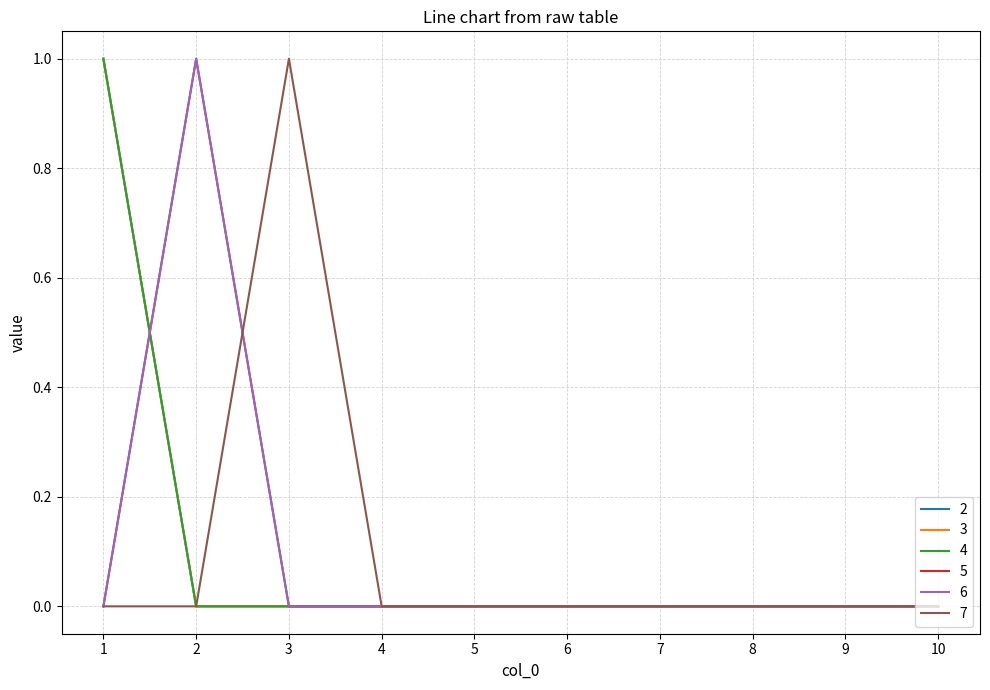

Does the chart display data point markers on the line(s)?

No